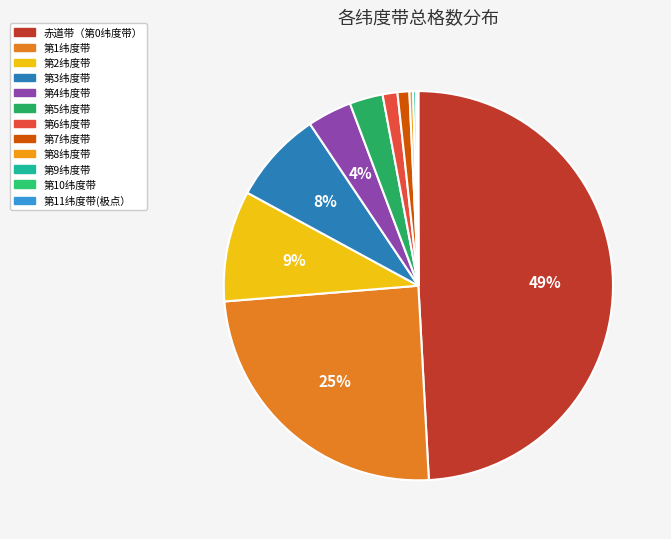

How many slices are in this pie chart?

12